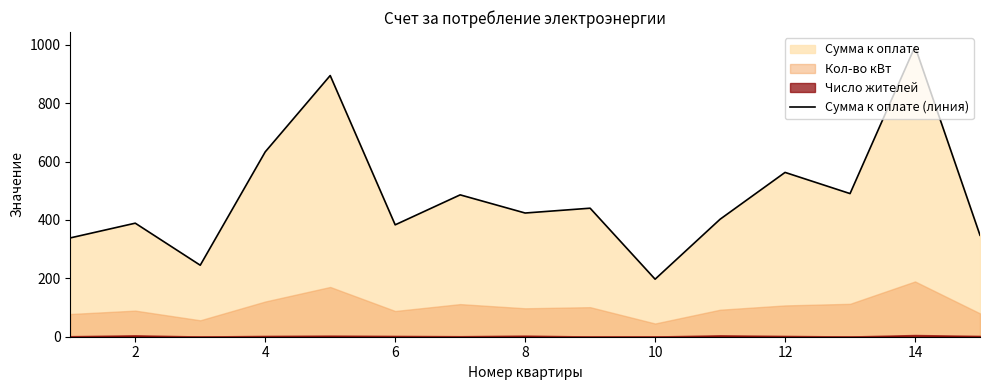

How many lines are shown in the chart?

1